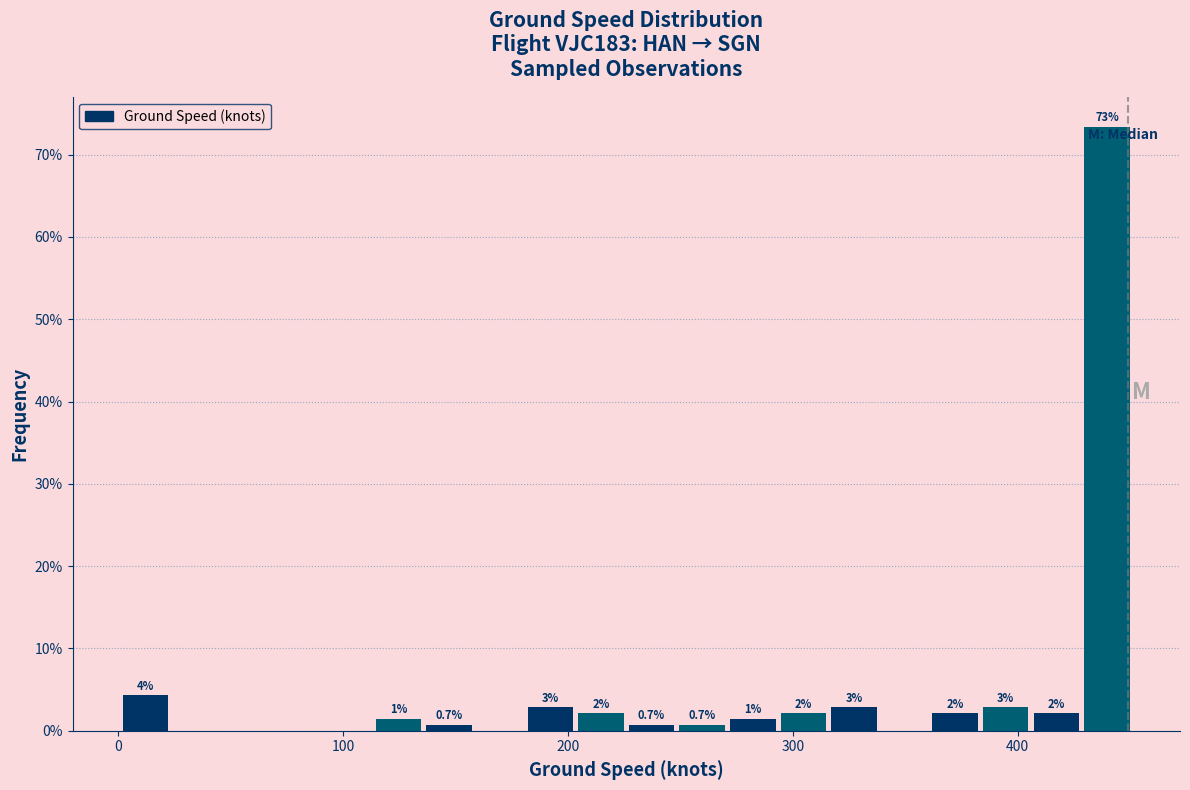

Read against the x-axis, roughly where is the centre of the tallest bar?

440